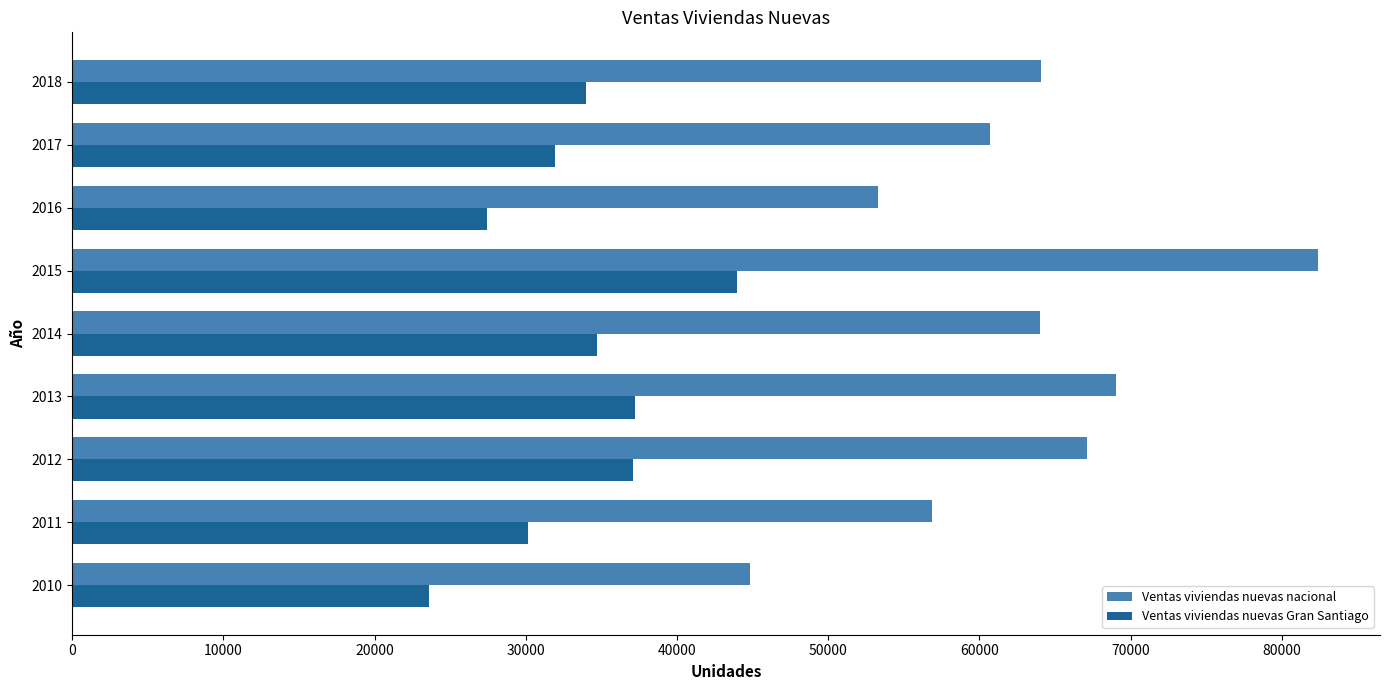

What is the greatest value displayed?

82377